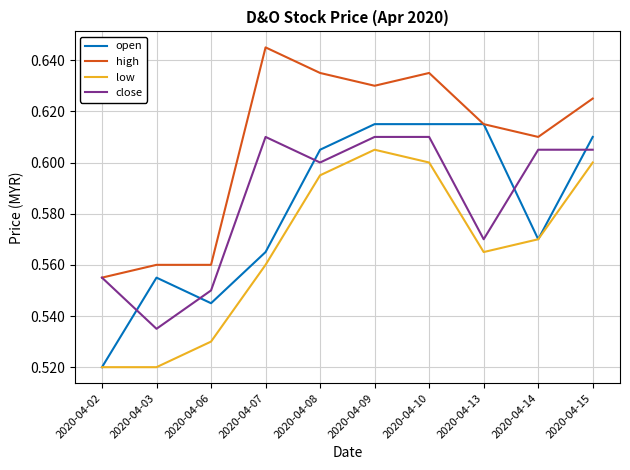

True or false: open and close intersect in this chart.

True